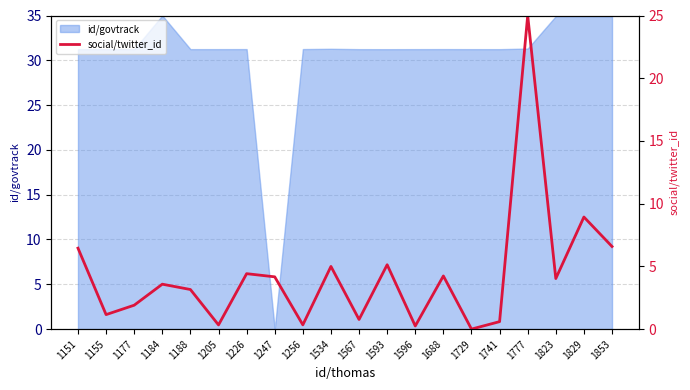

Is it true that id/govtrack equals 9.7 at 1688?

False